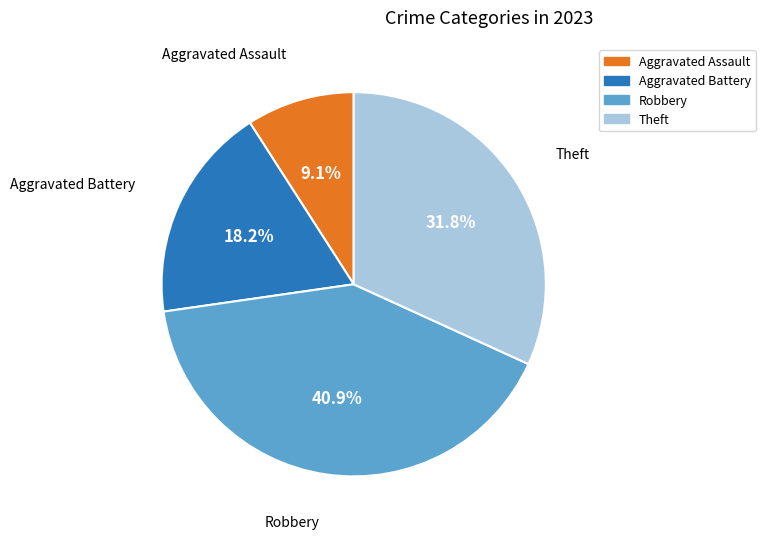

Count the number of slices in the pie.

4